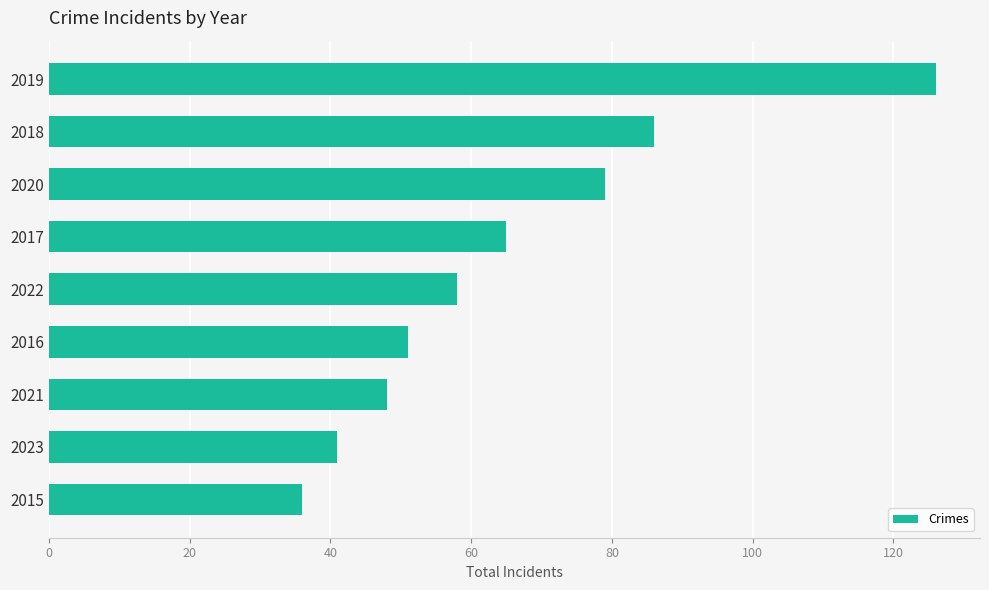

Rank the categories by value from highest to lowest.

2019, 2018, 2020, 2017, 2022, 2016, 2021, 2023, 2015